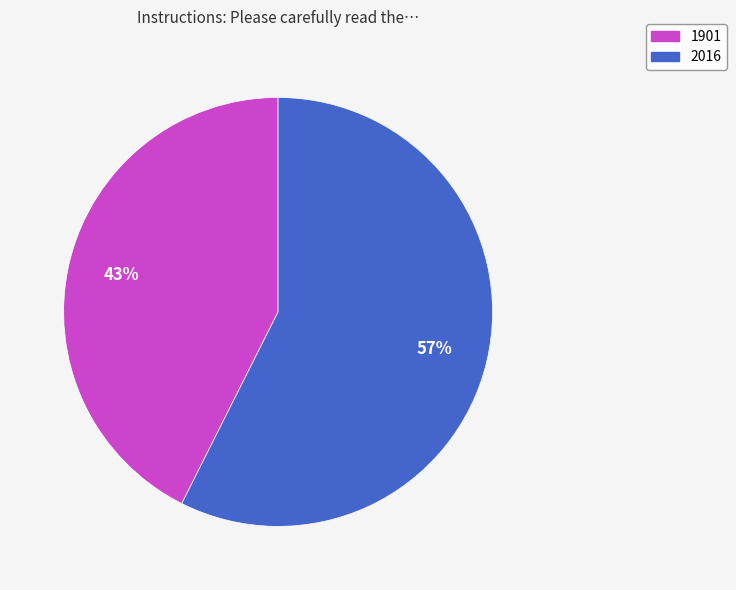

Is it true that 2016 is 63% of the pie?

False